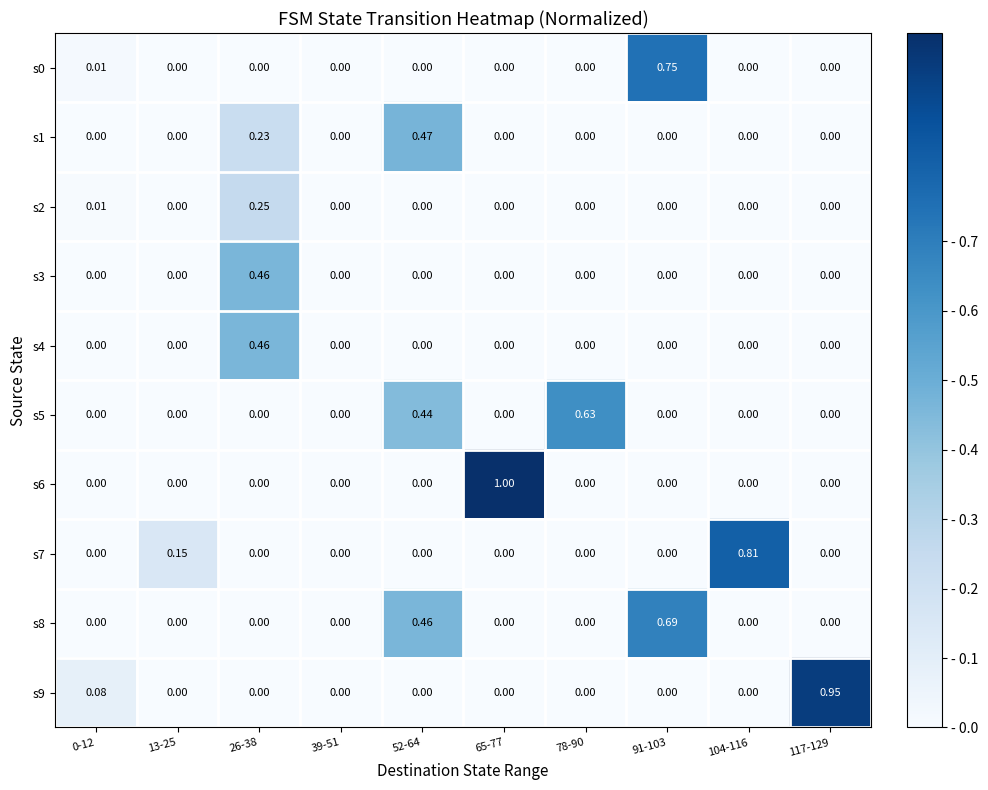

List the series in order of their peak value, lowest first.

s2, s3, s4, s1, s5, s8, s0, s7, s9, s6